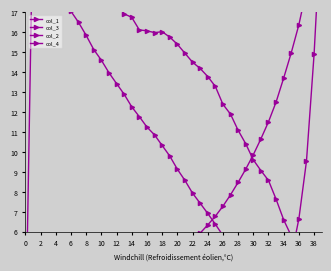

Does the chart display data point markers on the line(s)?

Yes